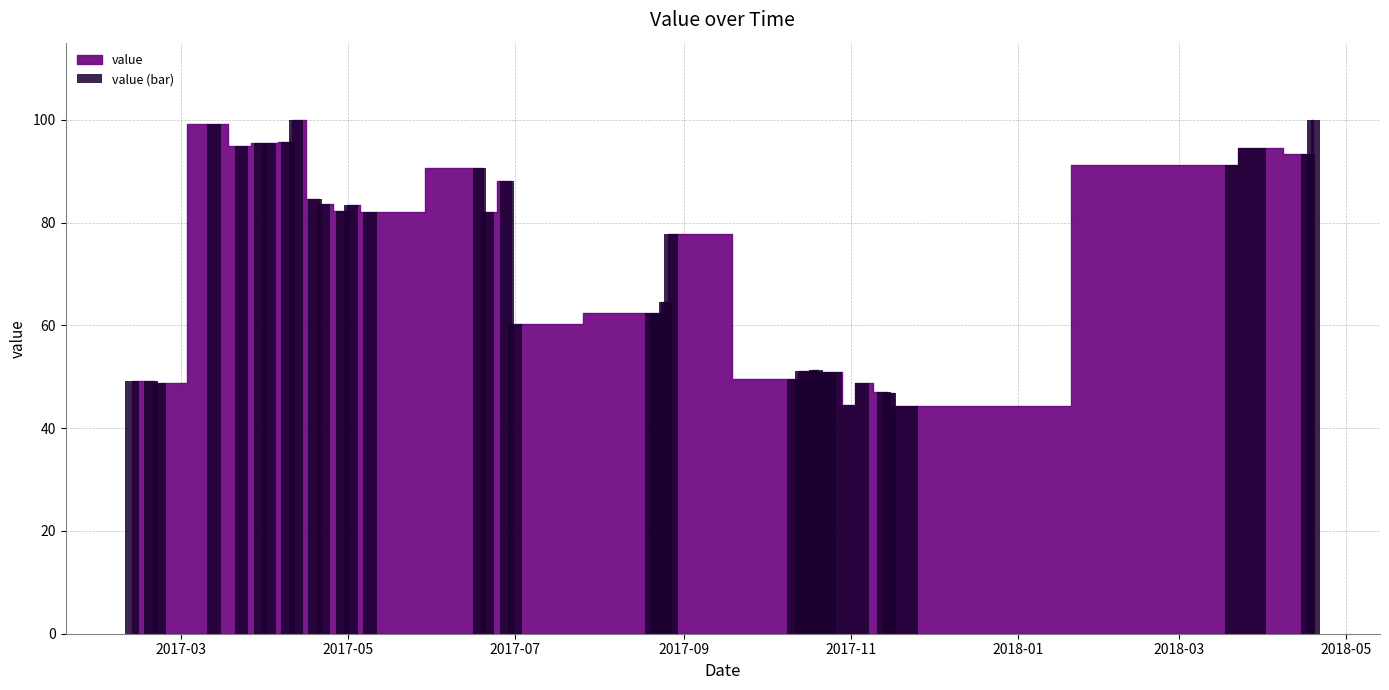

What is the minimum value shown in the chart?

44.4